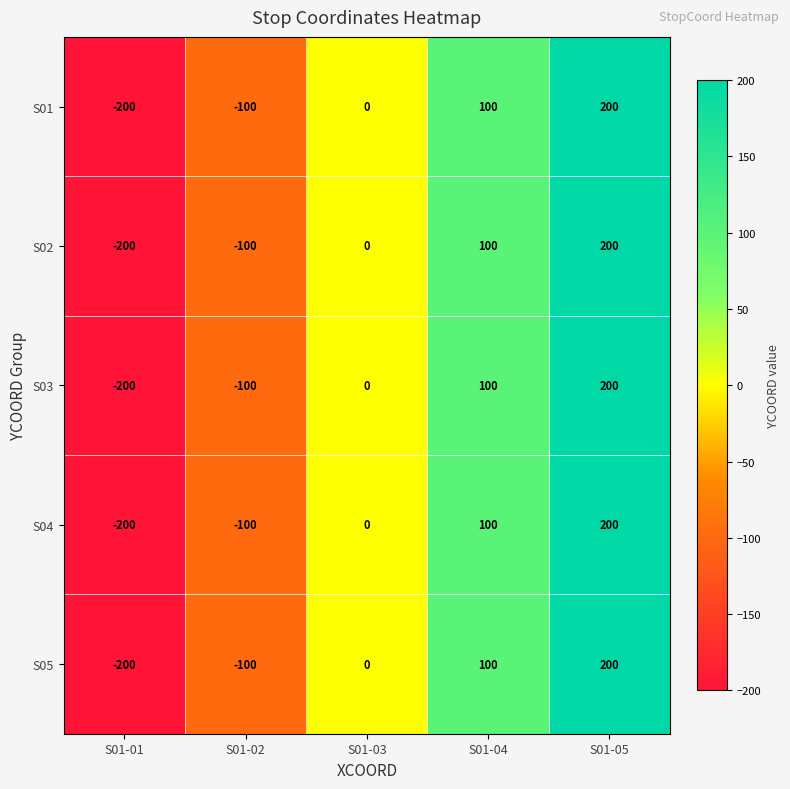

Is the value of S01 at S01-05 greater than the value of S03 at S01-01?

Yes